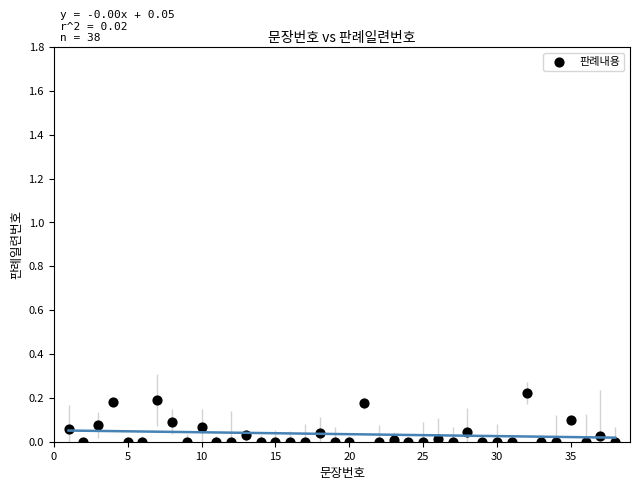

What is the range of X values (max minus min)?

37.0